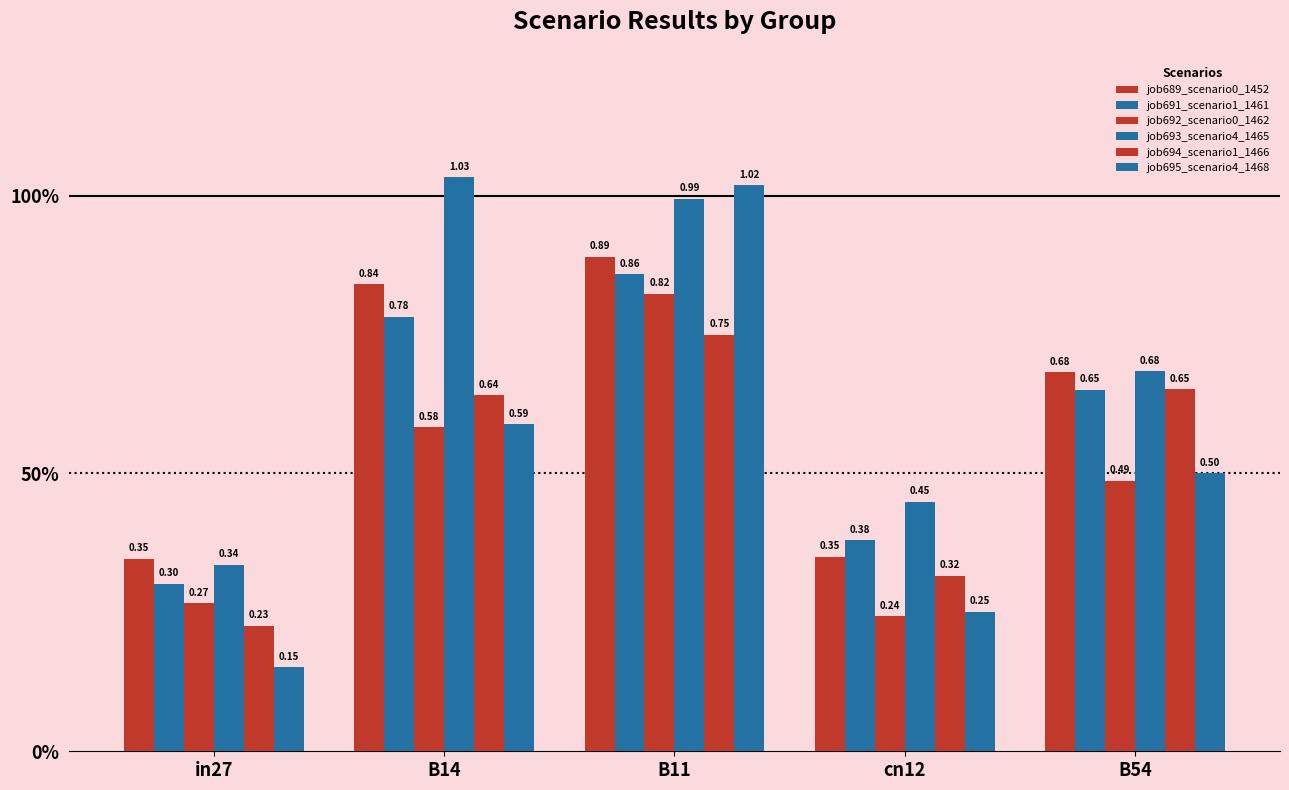

List the series in order of their peak value, lowest first.

job694_scenario1_1466, job692_scenario0_1462, job691_scenario1_1461, job689_scenario0_1452, job695_scenario4_1468, job693_scenario4_1465